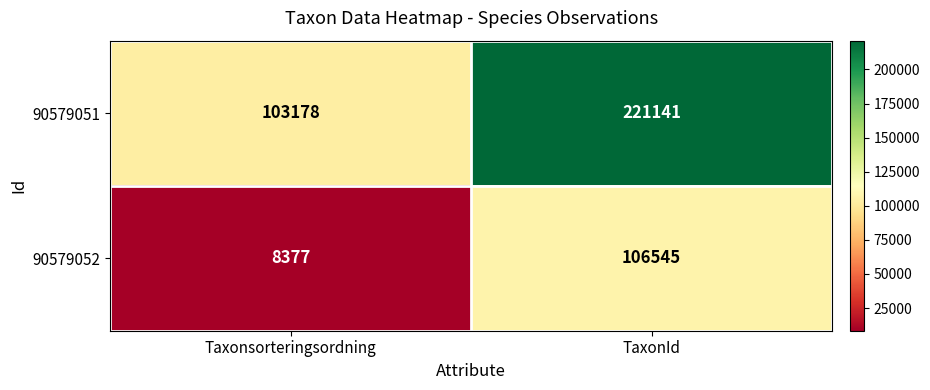

List the series in order of their overall mean, lowest first.

90579052, 90579051